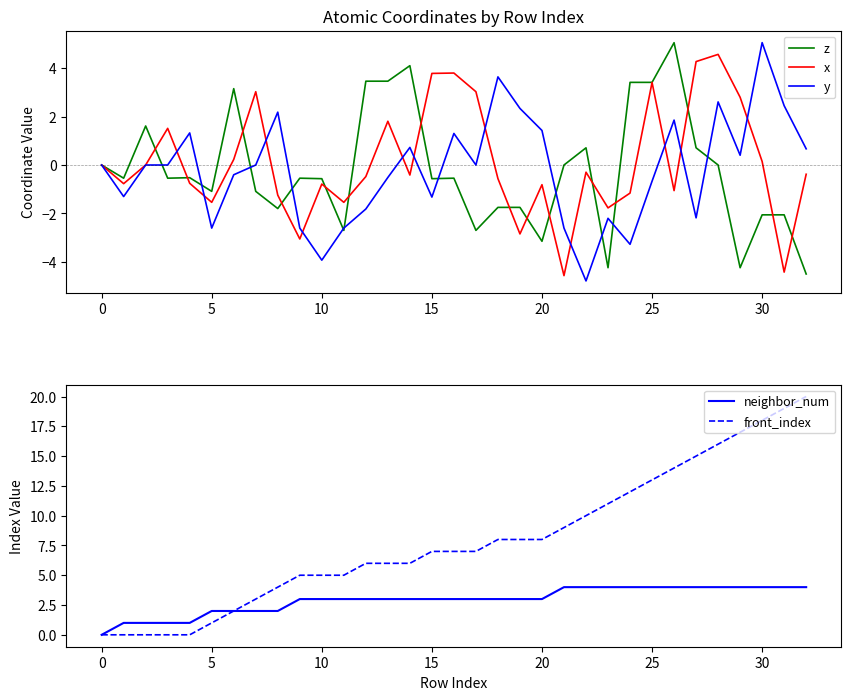

What is the minimum value for z?

-4.5